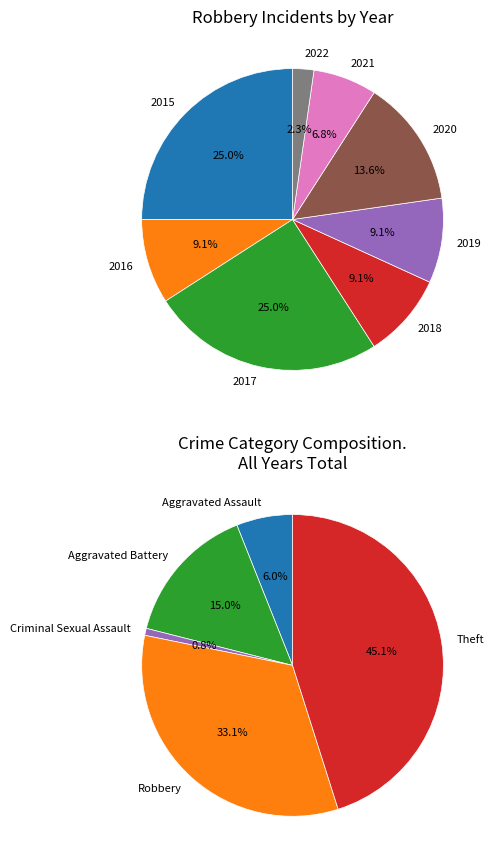

Is it true that 2017 is 25% of the pie?

True